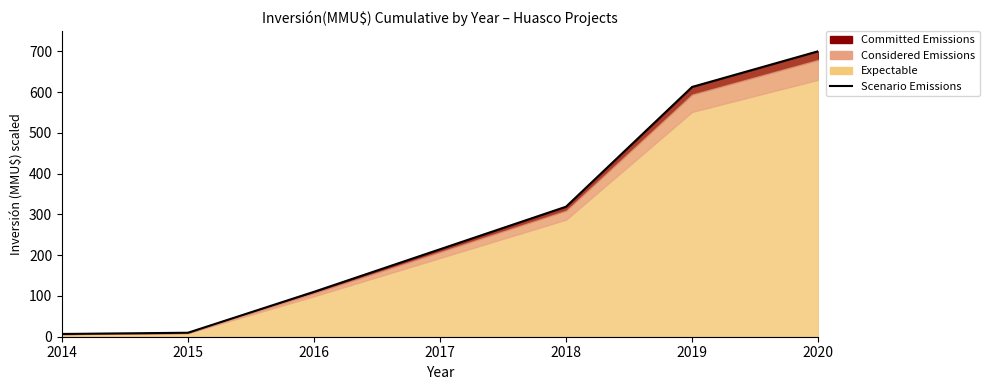

Which label corresponds to the smallest value in the chart?

2014